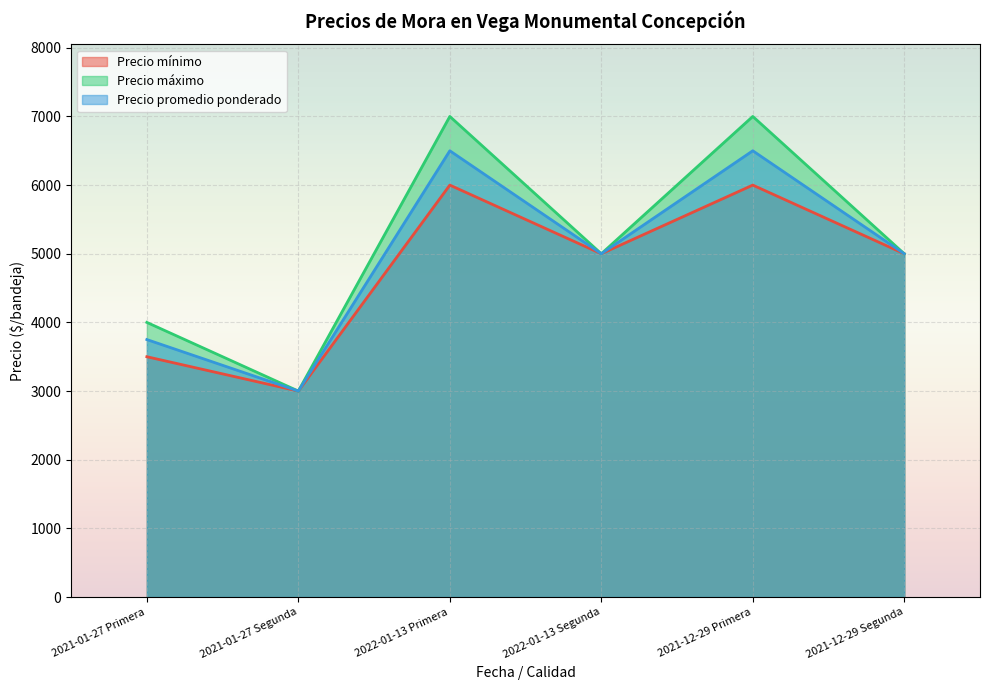

The value of Precio mínimo at 2021-12-29 Segunda is 5000. True or false?

True